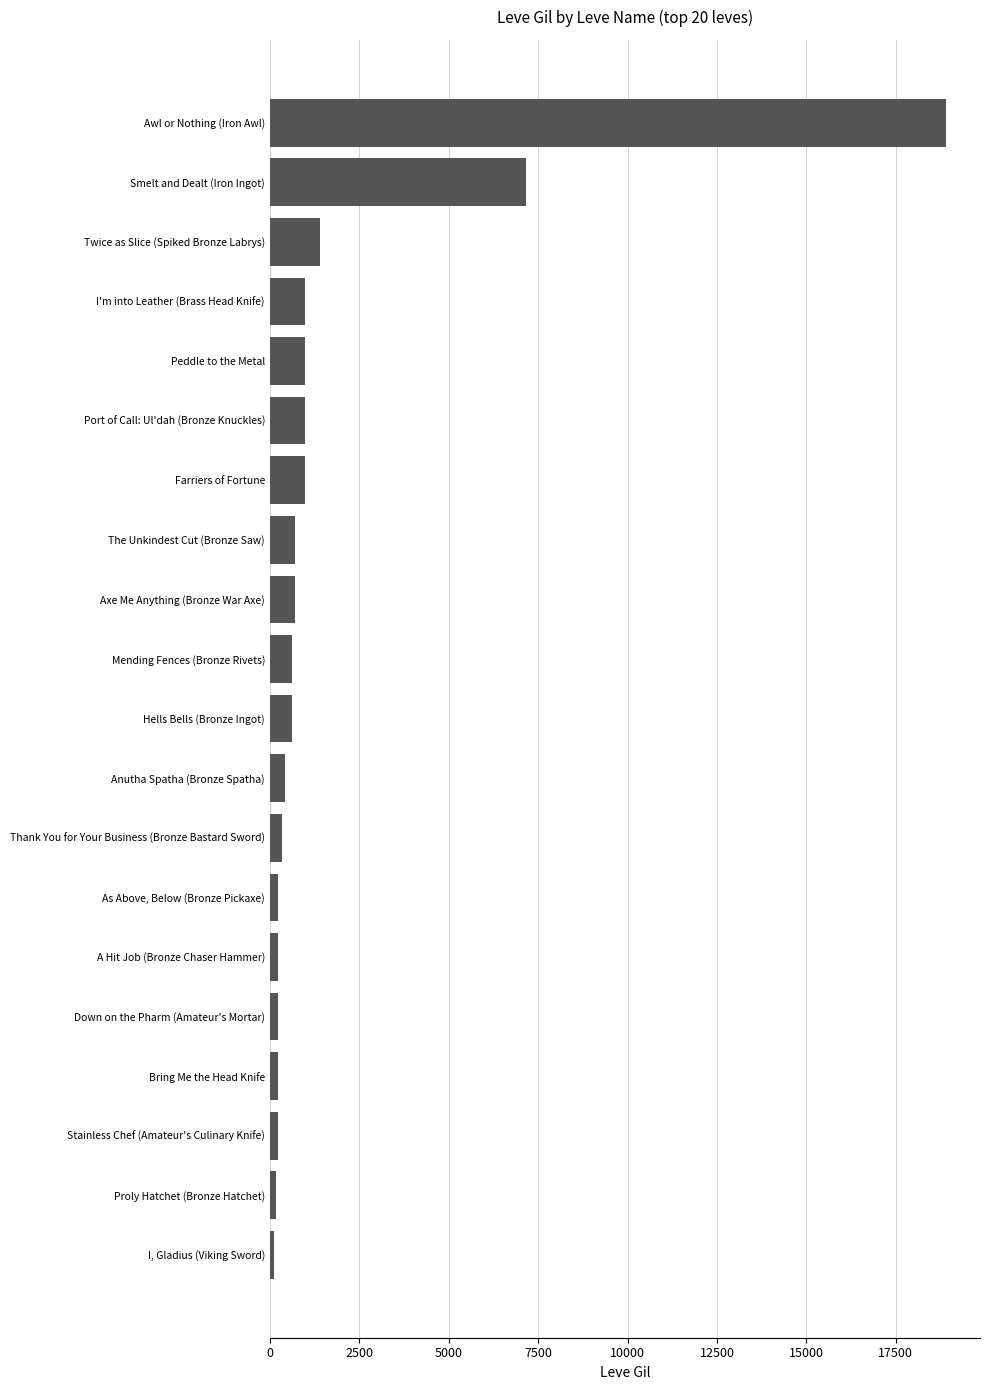

True or false: the data shows 690 at The Unkindest Cut (Bronze Saw).

True